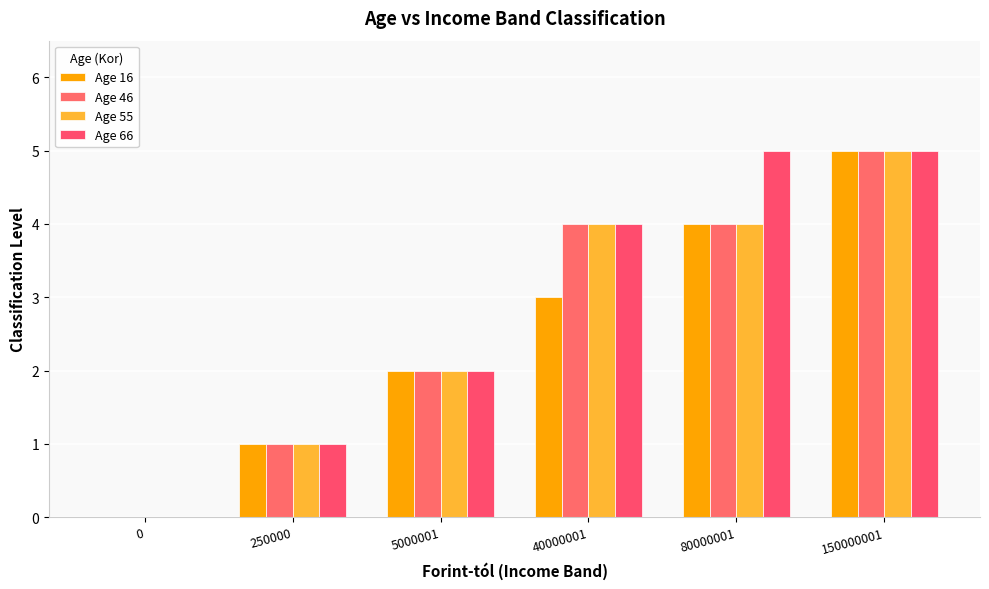

How many categories are shown in the chart?

6